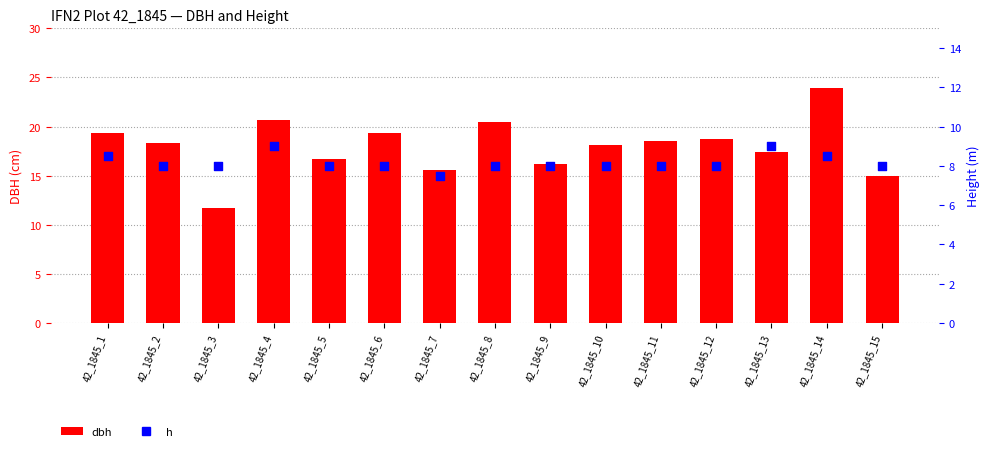

Which series has the widest spread of Y values?

dbh